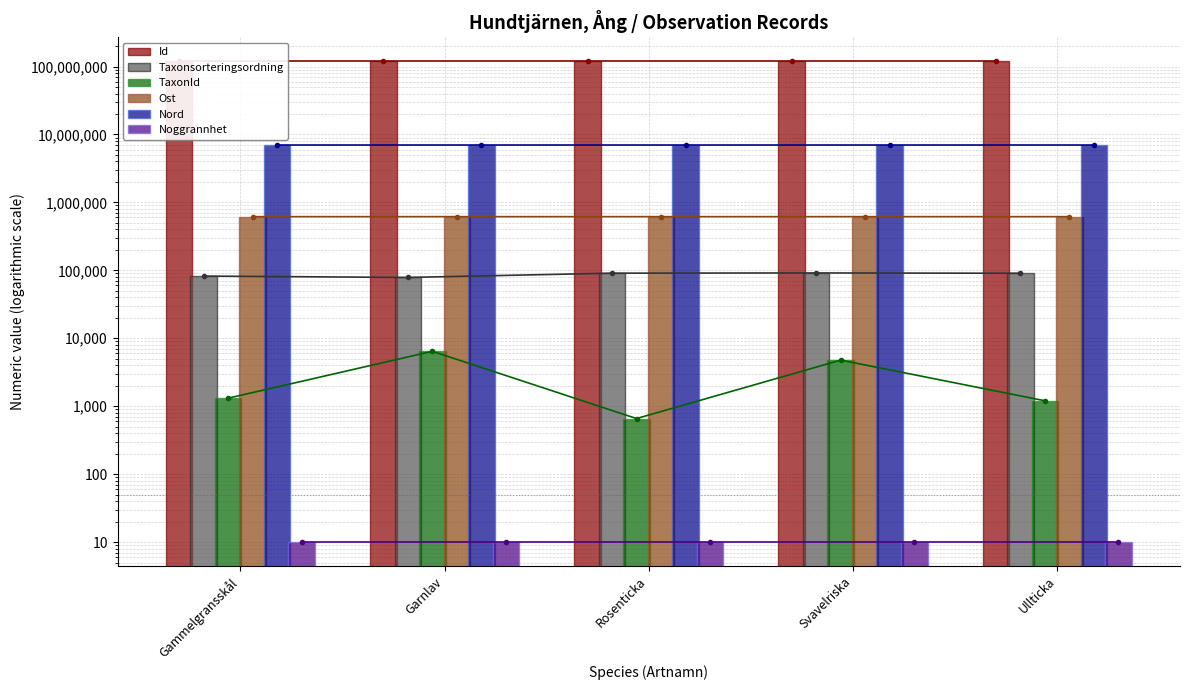

What is the total value across all series at Svavelriska?

126700323